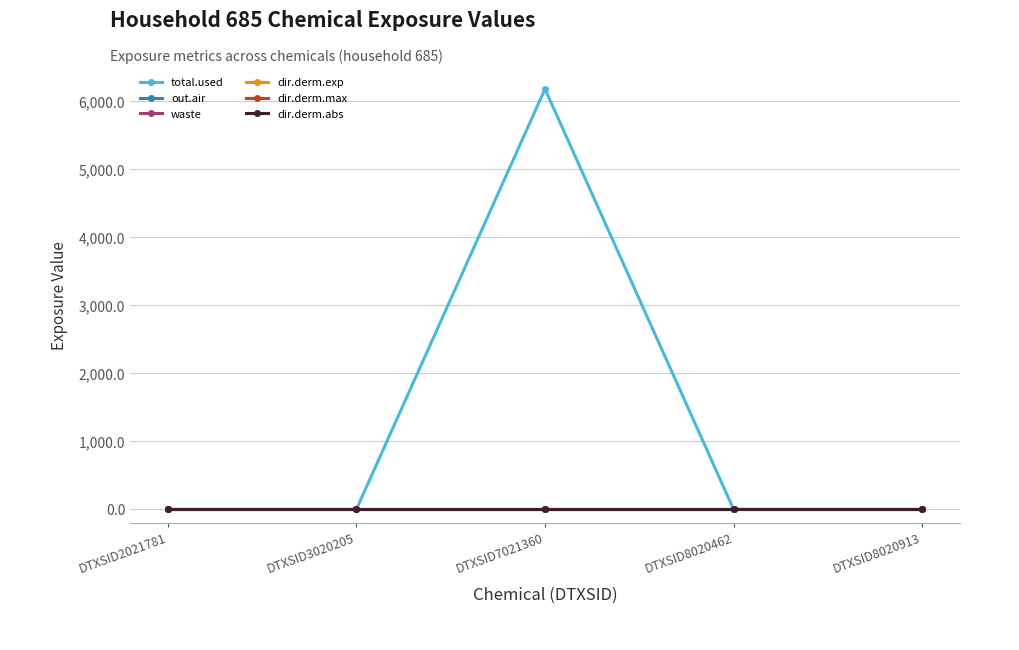

Which category has the lowest value across all series?

DTXSID2021781